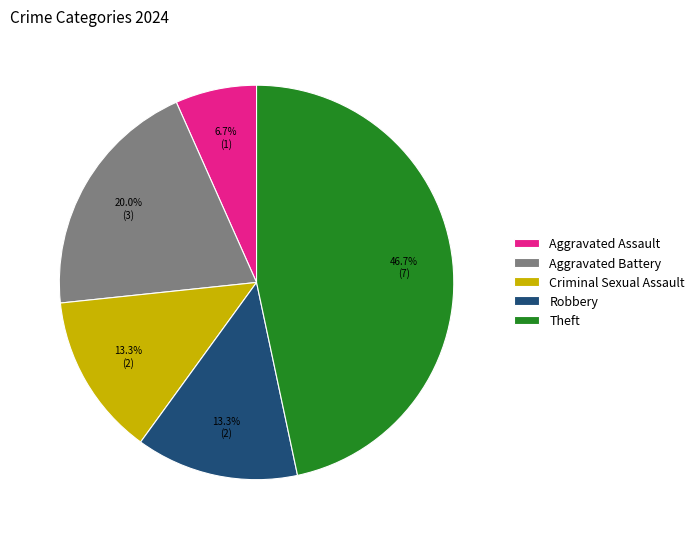

Which slice is the largest?

Theft